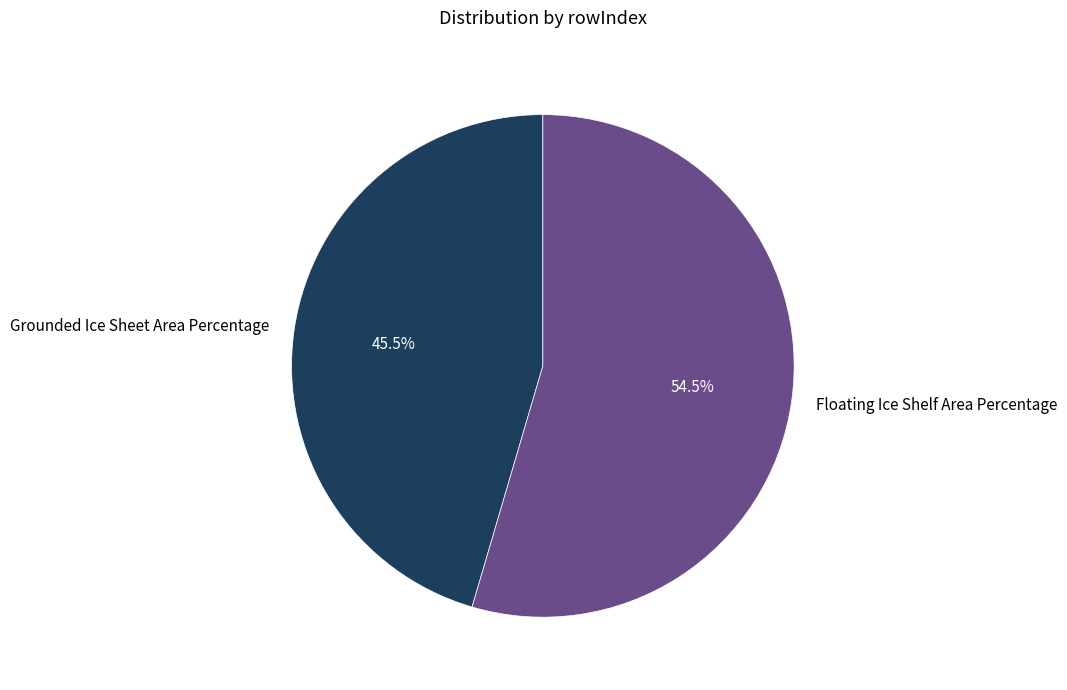

To the nearest percent, what is the combined percentage of Grounded Ice Sheet Area Percentage and Floating Ice Shelf Area Percentage?

100%